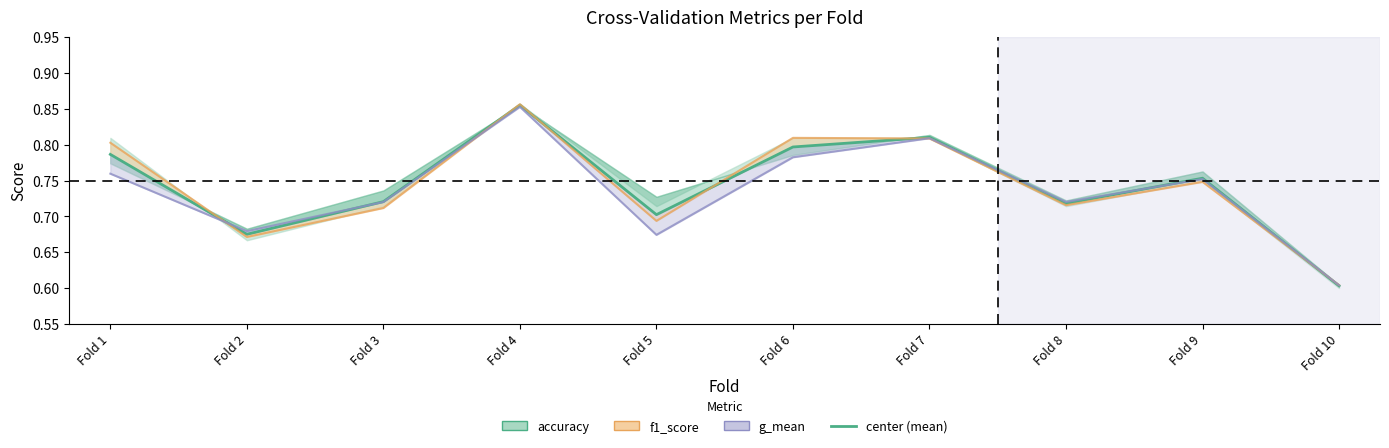

What is the value of the center (mean) point at the 3rd from the left?

0.7